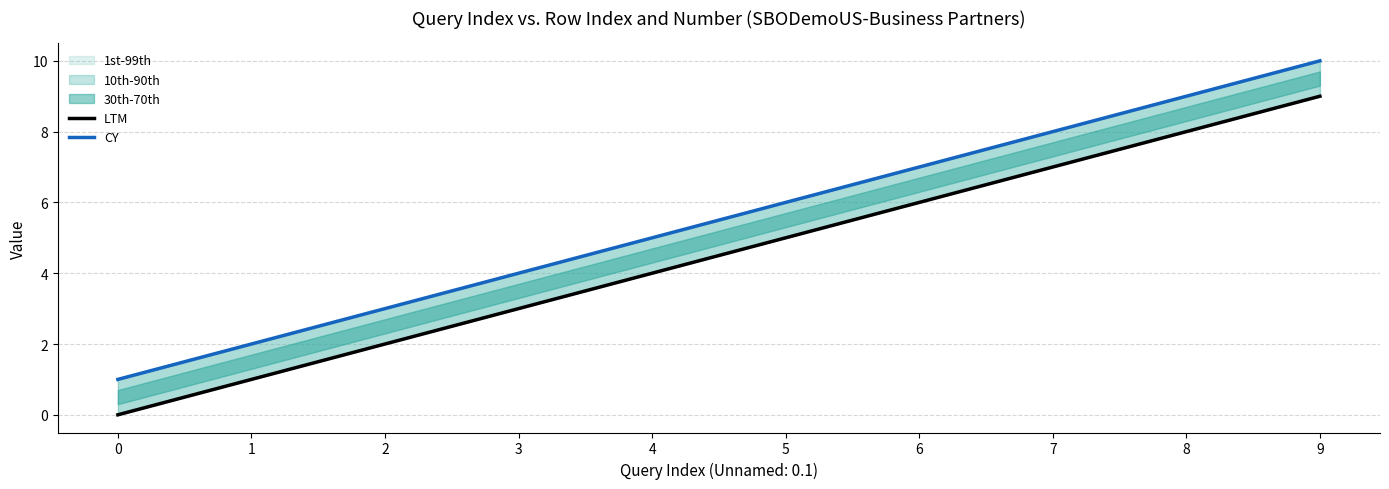

At which label does LTM reach its peak?

9